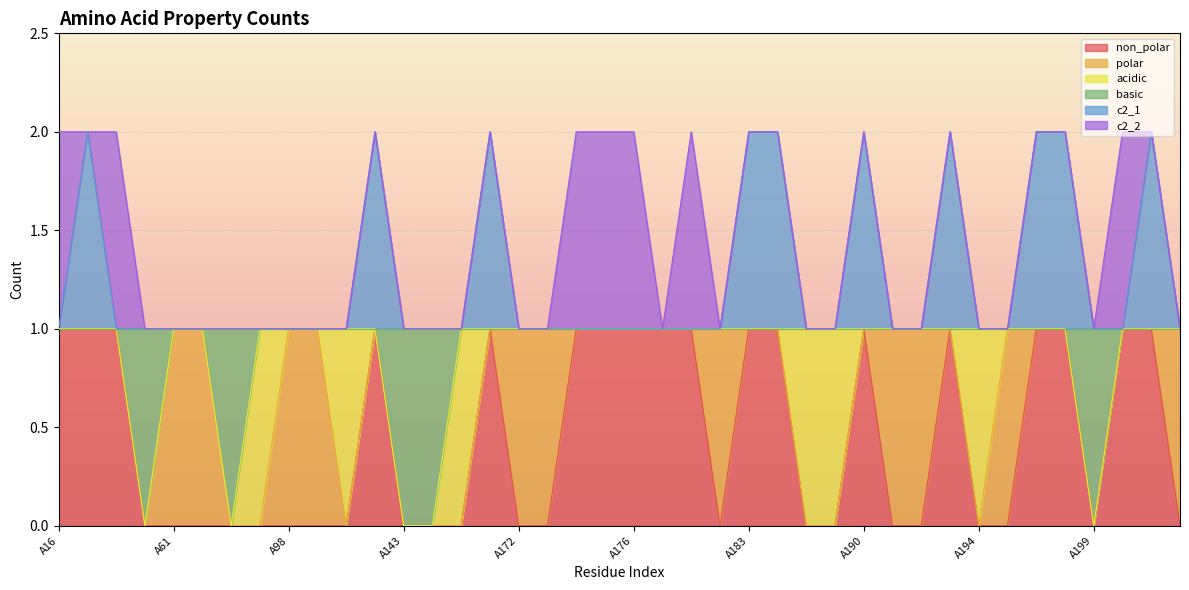

What are all the series names shown in the legend?

non_polar, polar, acidic, basic, c2_1, c2_2